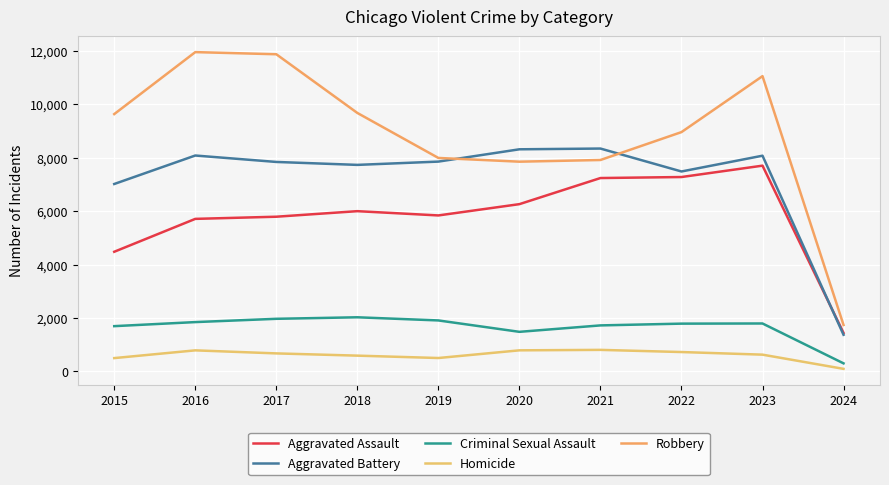

The Criminal Sexual Assault series shows 2905 at 2023. True or false?

False